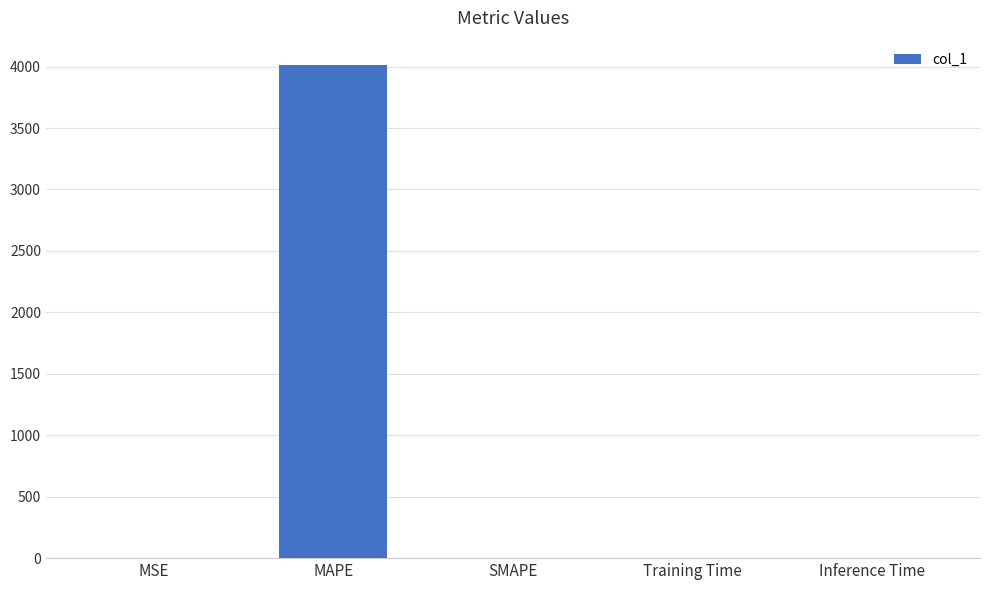

True or false: the data shows 0.0 at Inference Time.

True